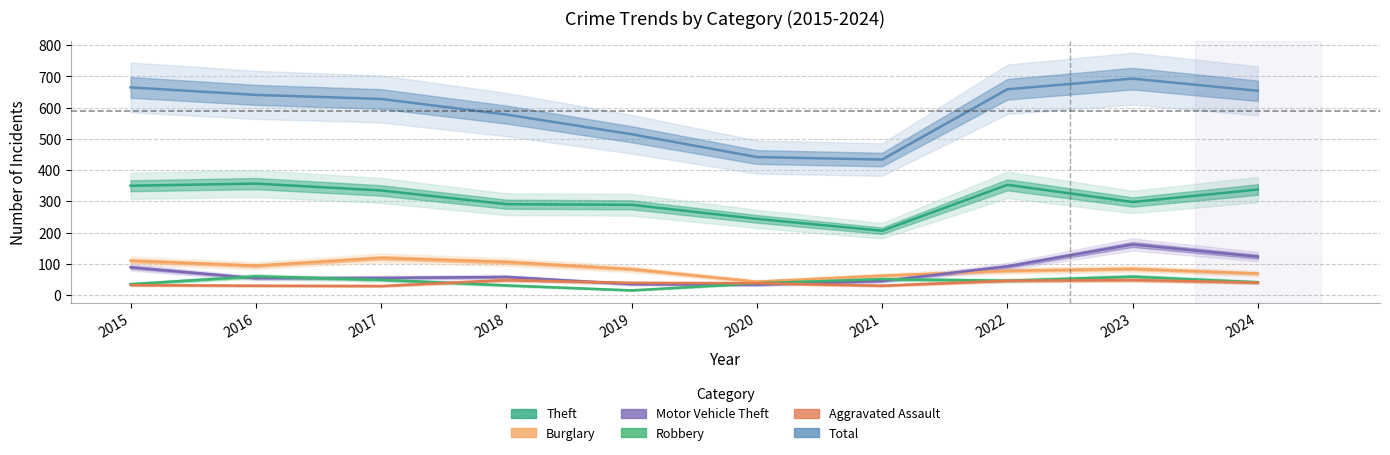

Reading left to right, extract all data points from this chart.

Theft: 350	357	335	291	289	244	206	353	298	338
Burglary: 110	94	119	106	83	43	62	78	84	69
Motor Vehicle Theft: 89	54	55	58	35	33	45	92	162	123
Robbery: 35	60	49	31	15	38	51	46	59	41
Aggravated Assault: 32	30	29	48	39	38	30	46	48	40
Total: 665	641	628	578	515	442	434	659	693	654